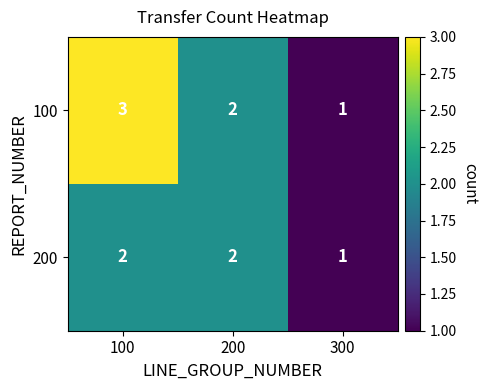

At which category is the sum across all series the highest?

100